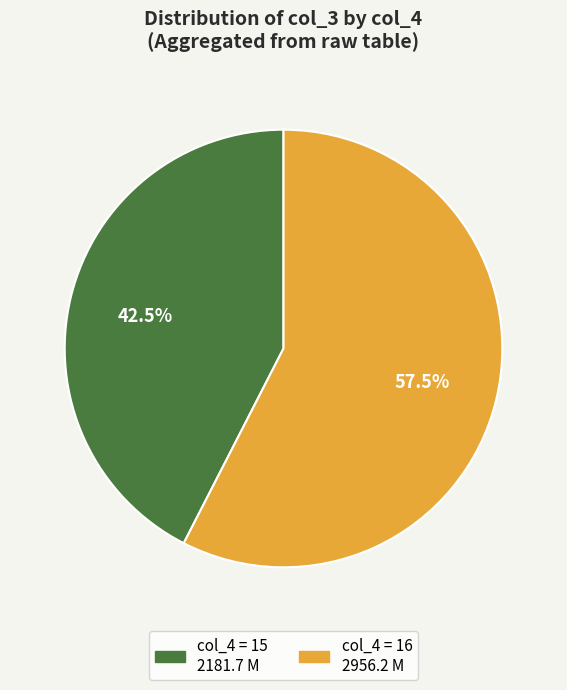

Is there any slice that represents more than half of the pie?

Yes